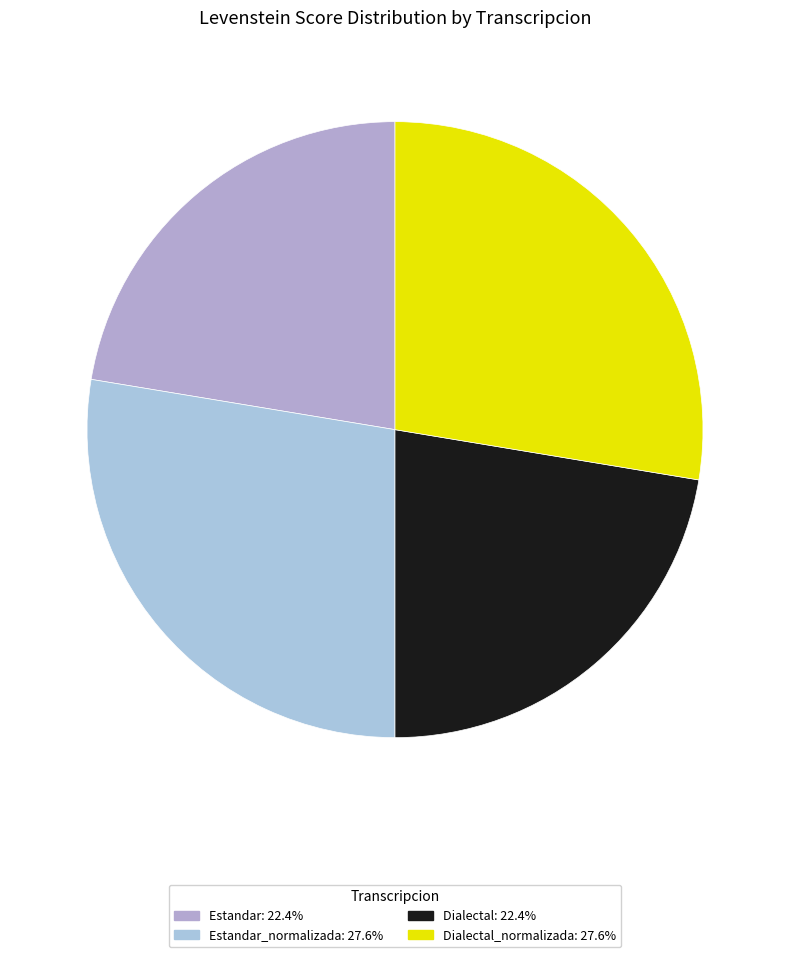

How many segments does this pie chart have?

4